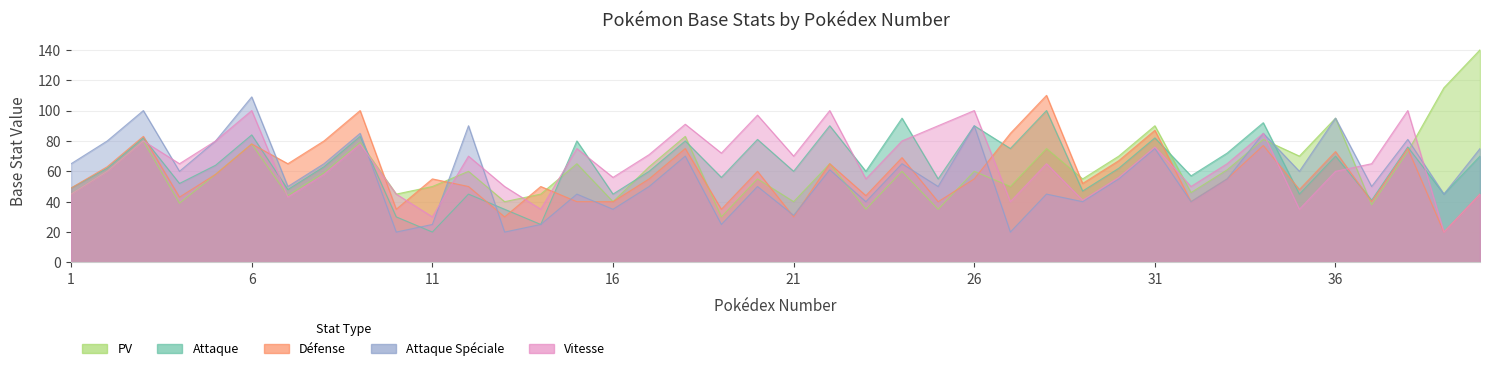

How many lines are shown in the chart?

5